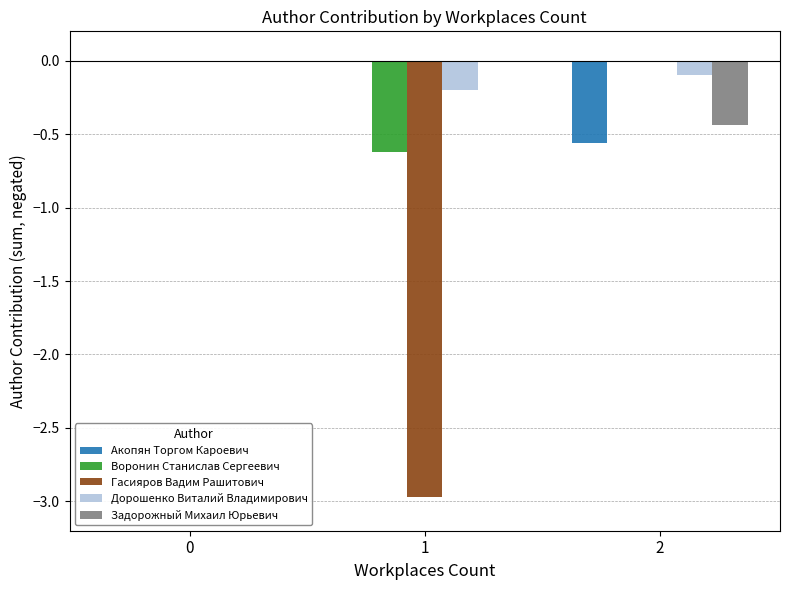

What is the average value of the Дорошенко Виталий Владимирович series?

-0.1